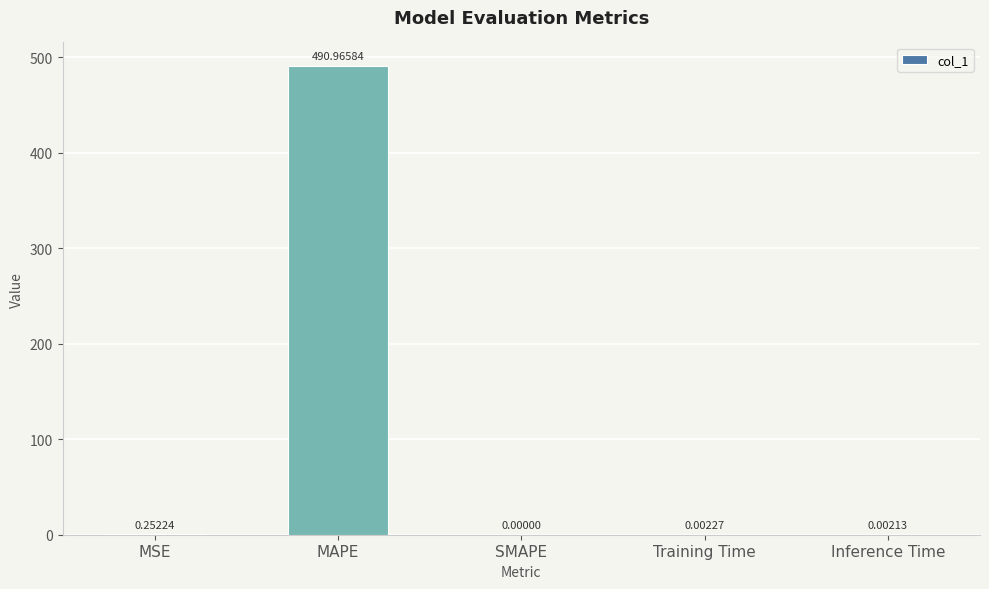

Does the chart contain stacked bars?

No